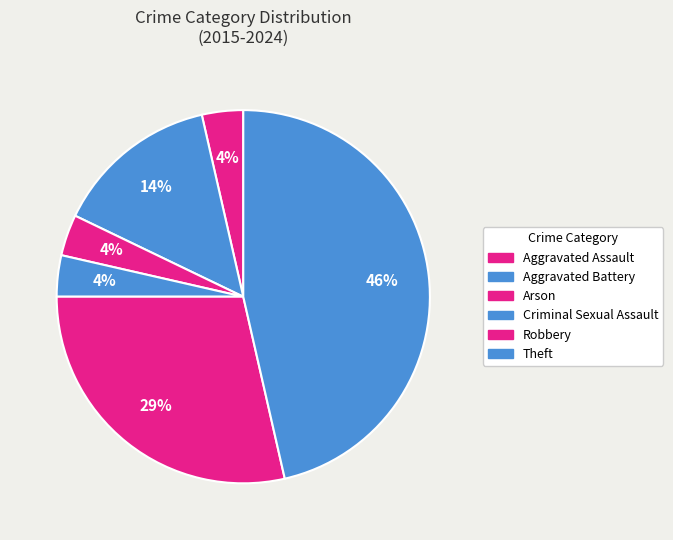

How many slices are in this pie chart?

6